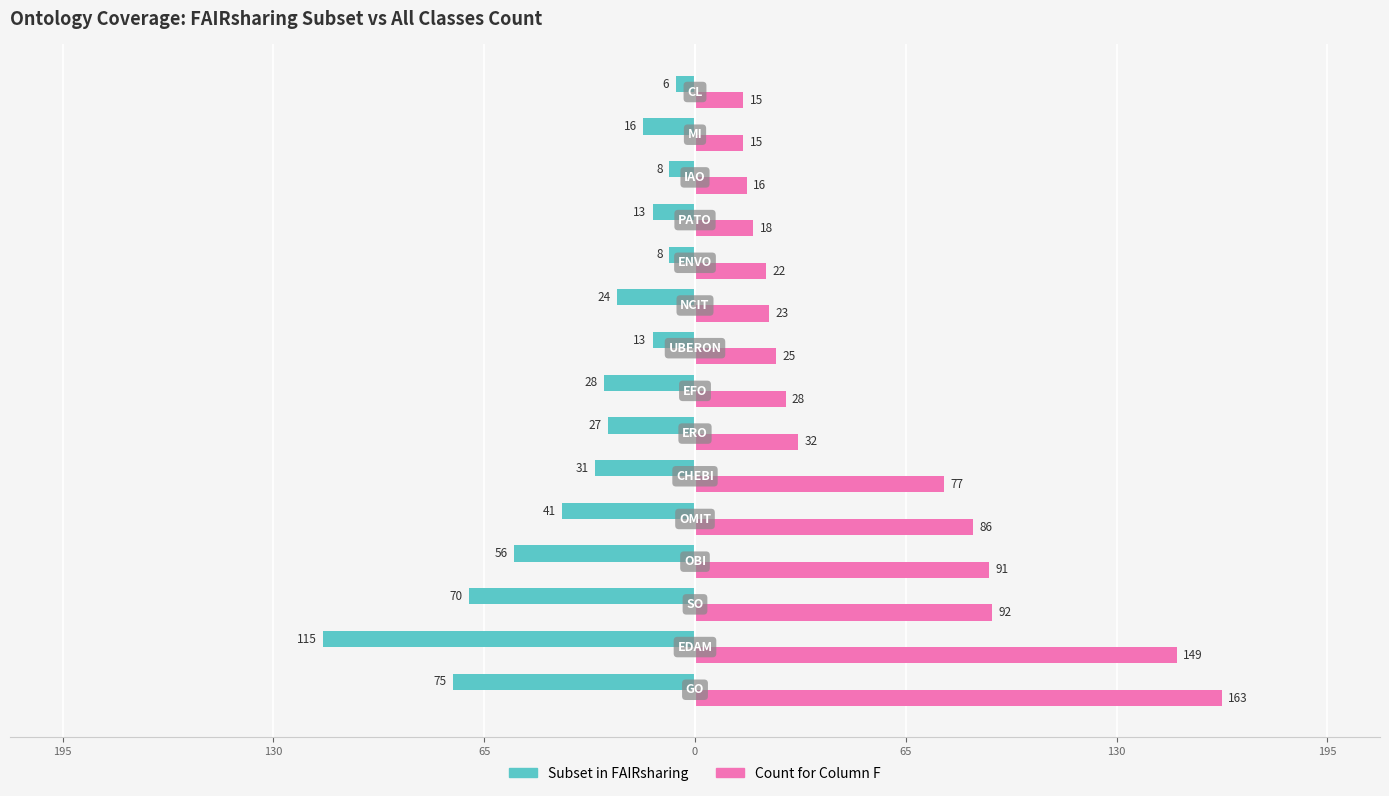

What is the sum of all Subset in FAIRsharing values?

-531